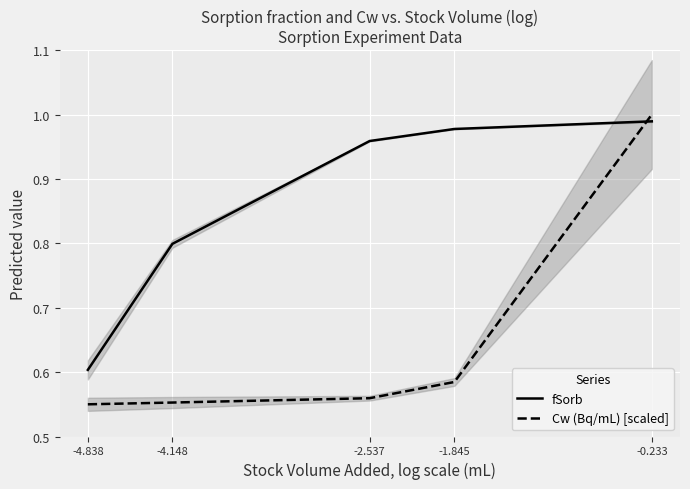

True or false: Cw (Bq/mL) [scaled] has more than 0 interior local peaks.

False